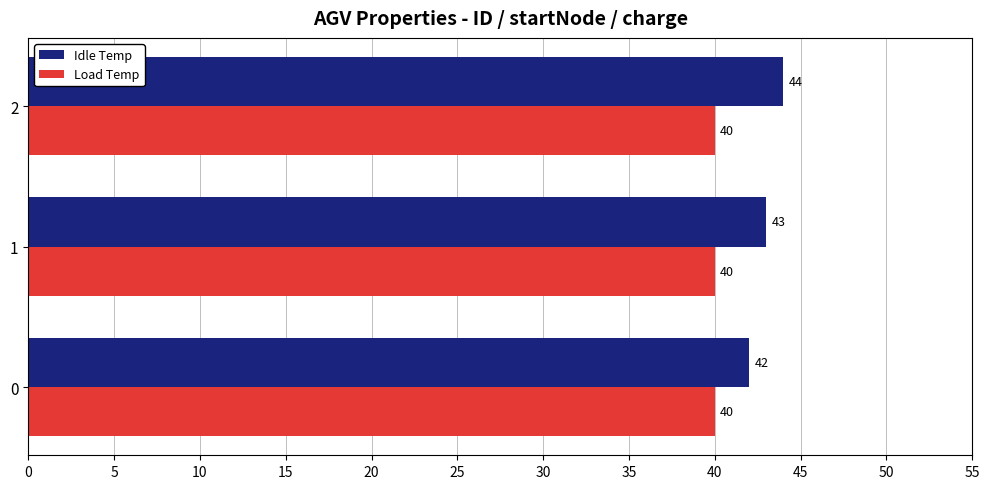

Is it true that Load Temp equals 0.2 at 0?

False